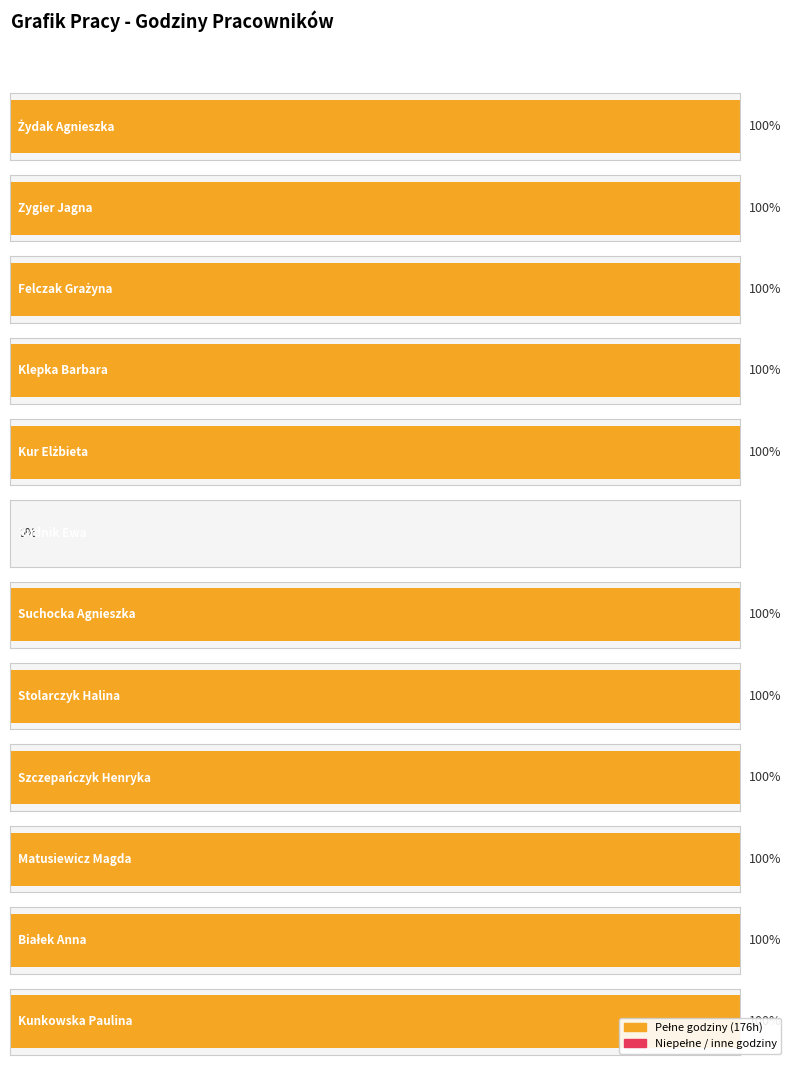

What is the approximate value at Zygier Jagna, to the nearest 10?

180